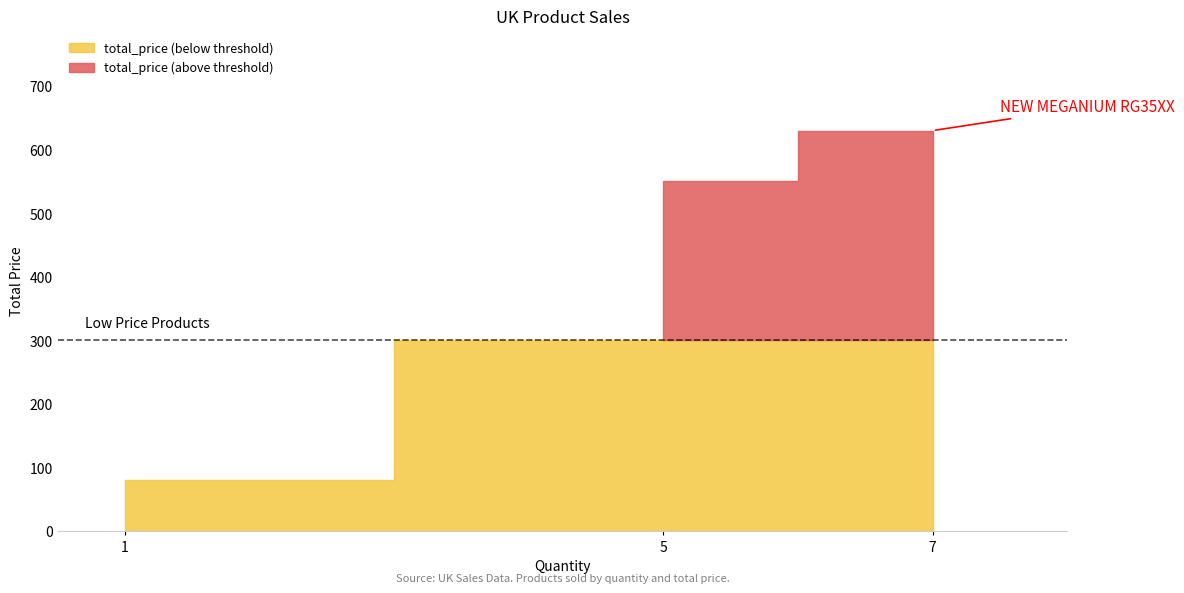

How many values are between 80 and 630?

3